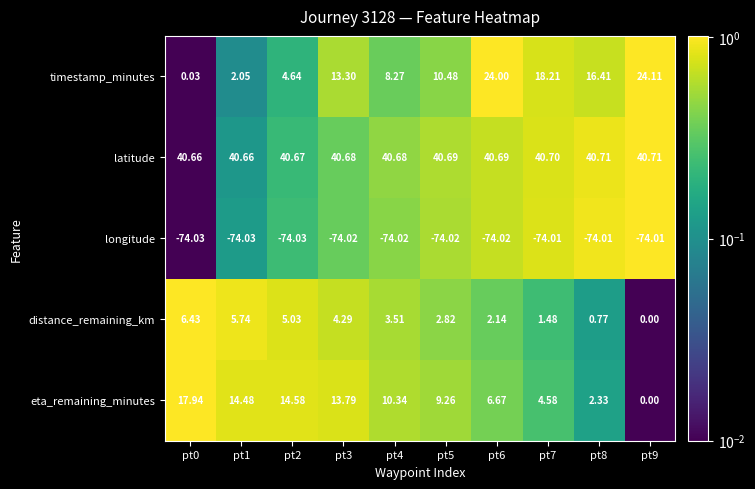

List the series in order of their peak value, highest first.

latitude, timestamp_minutes, eta_remaining_minutes, distance_remaining_km, longitude